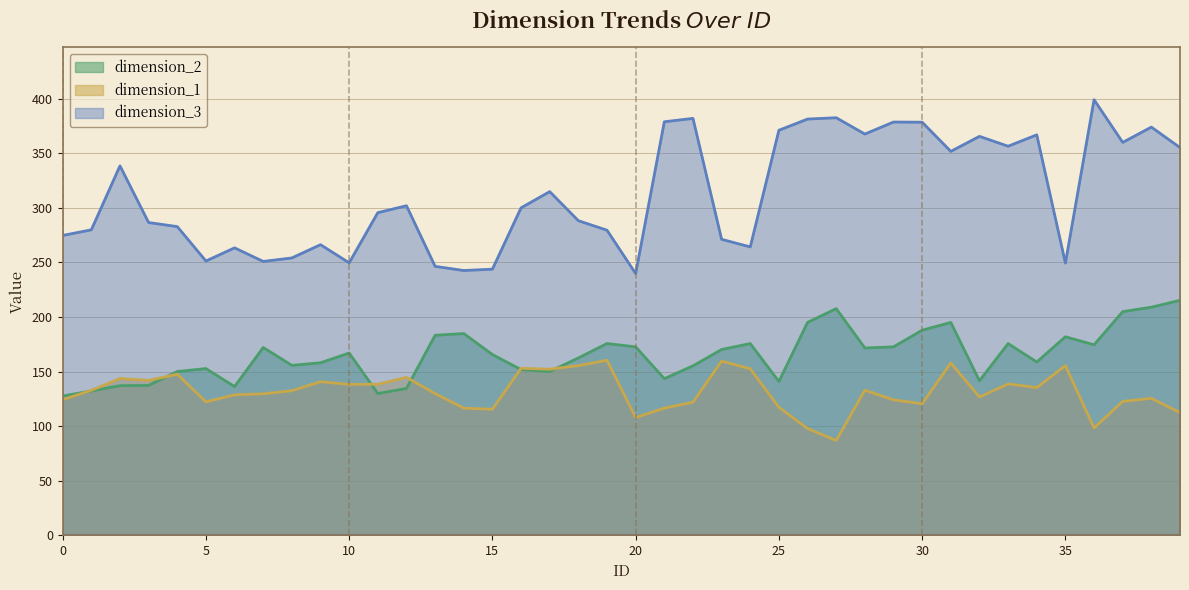

True or false: dimension_1 has more than 1 points higher than both neighbors.

True